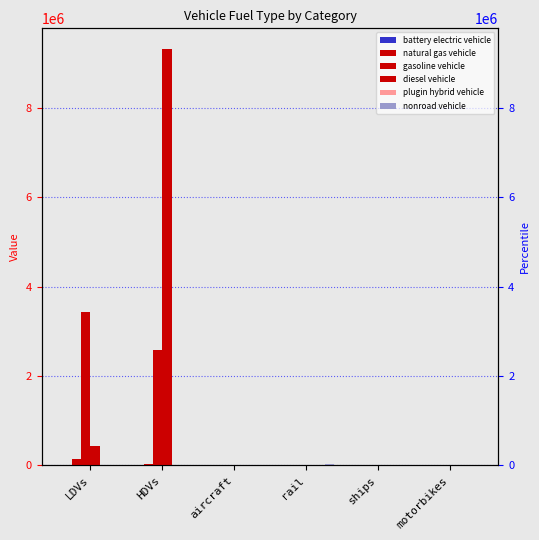

What is the difference between the maximum and minimum values in the battery electric vehicle series?

85.0